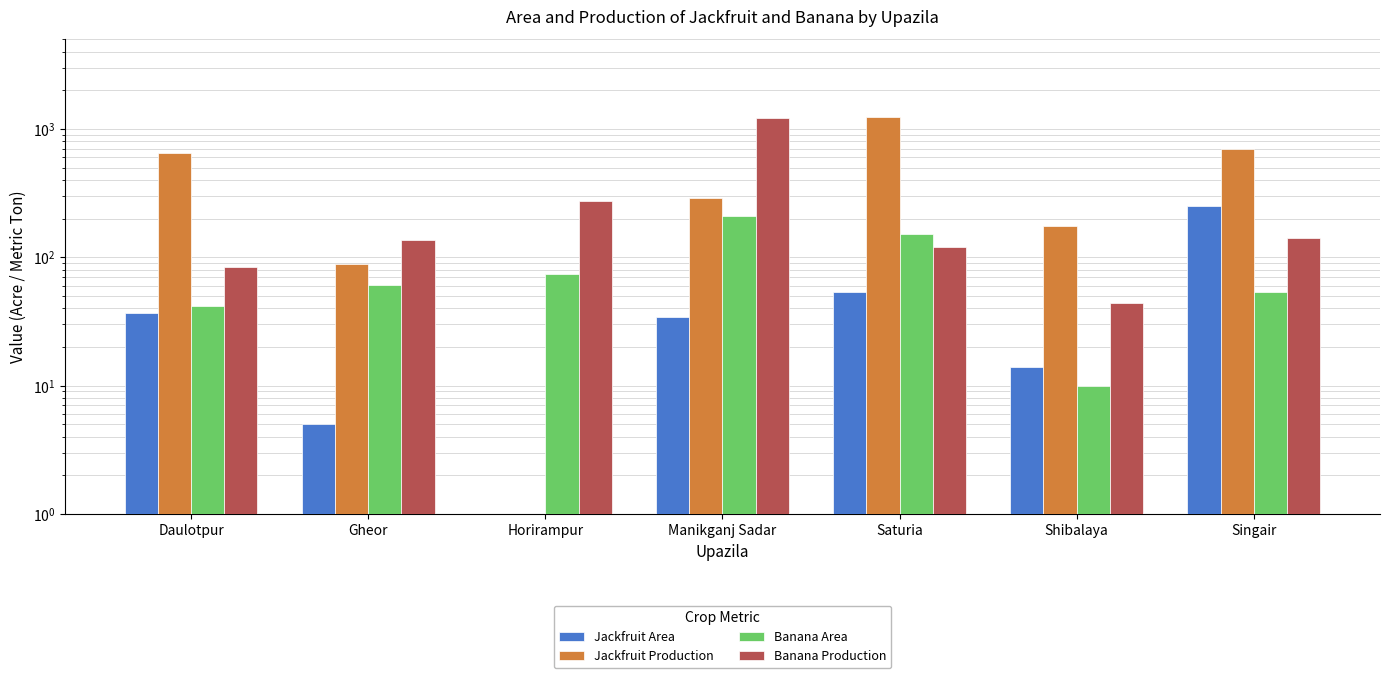

Where does the Jackfruit Production series first go above 289?

Daulotpur